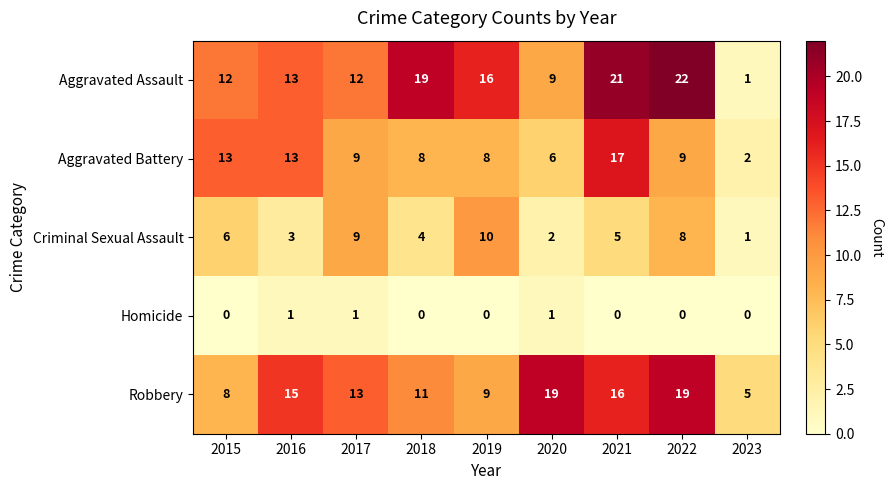

What is the difference between the maximum and second lowest values in the Aggravated Assault series?

13